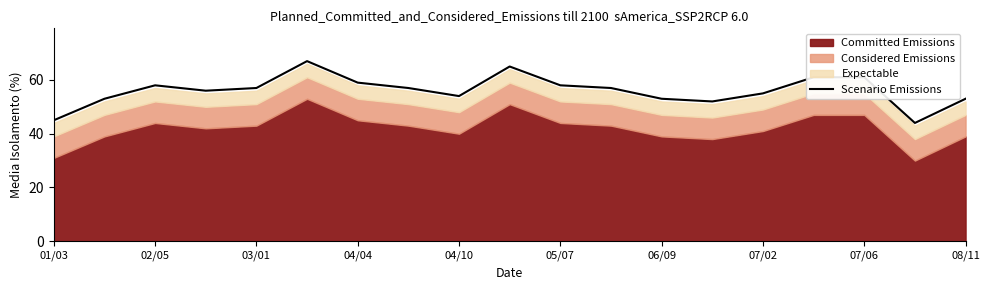

The Scenario Emissions series shows 59 at 04/04. True or false?

True